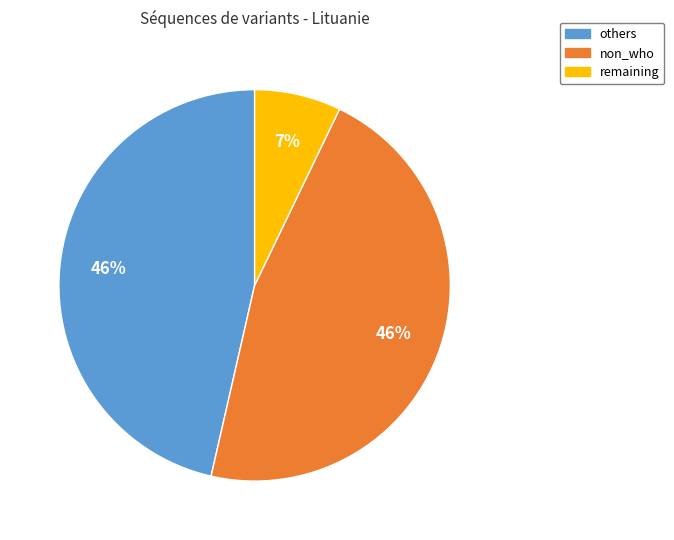

Is there a majority slice in this chart?

No